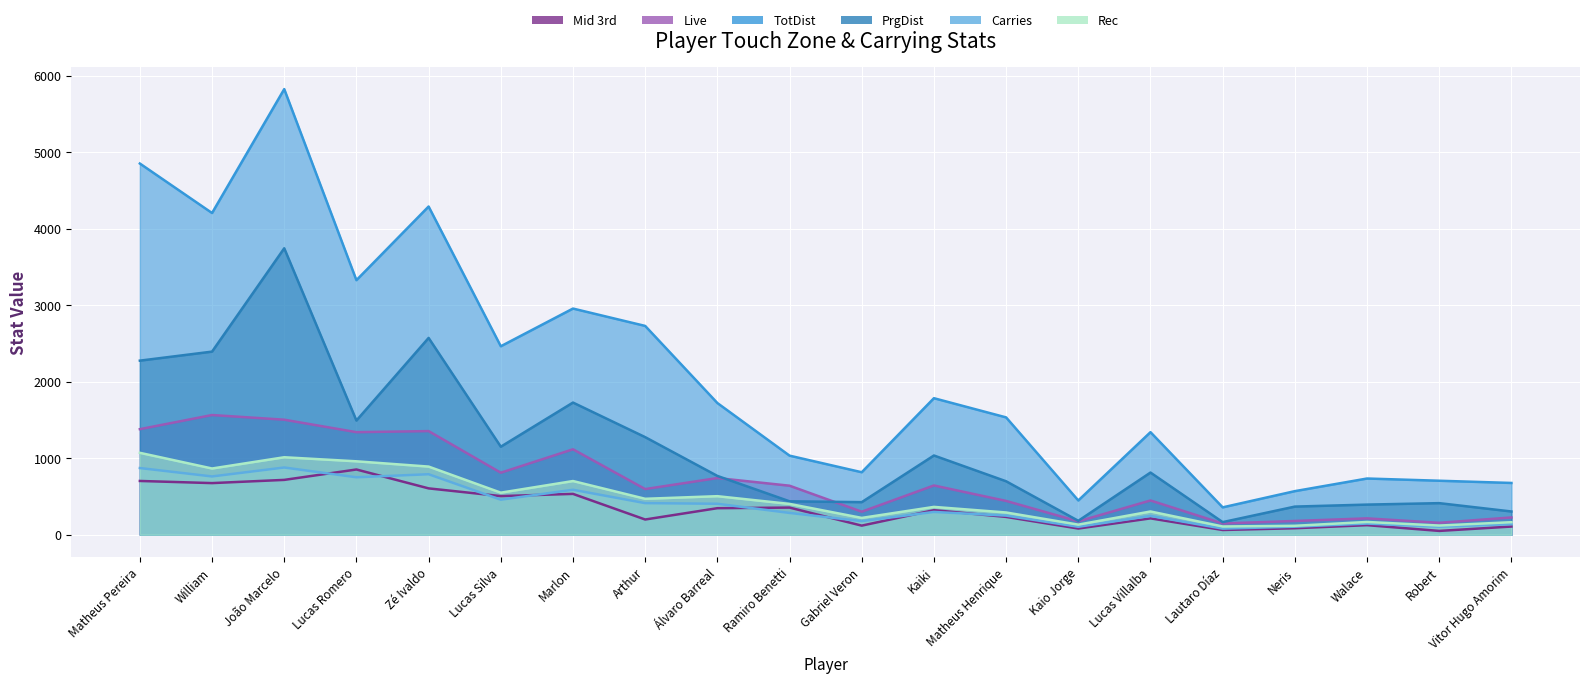

How many interior local peaks does the Carries series have?

6